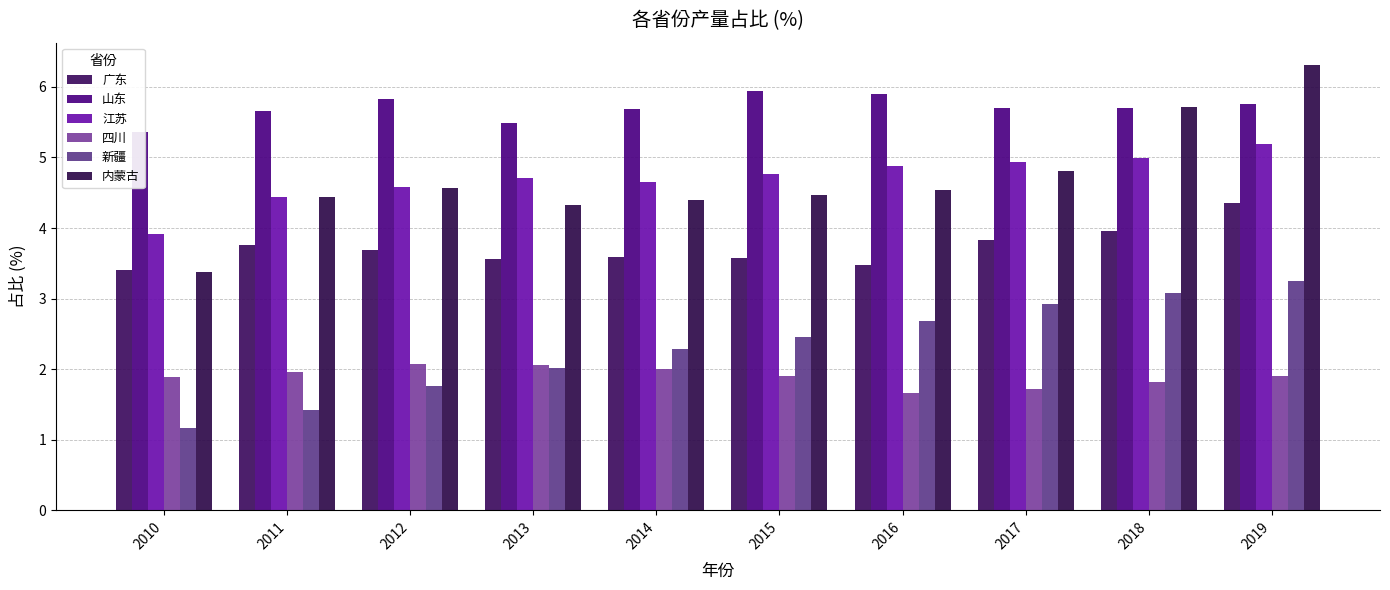

How many 山东 values are between 5 and 6?

10